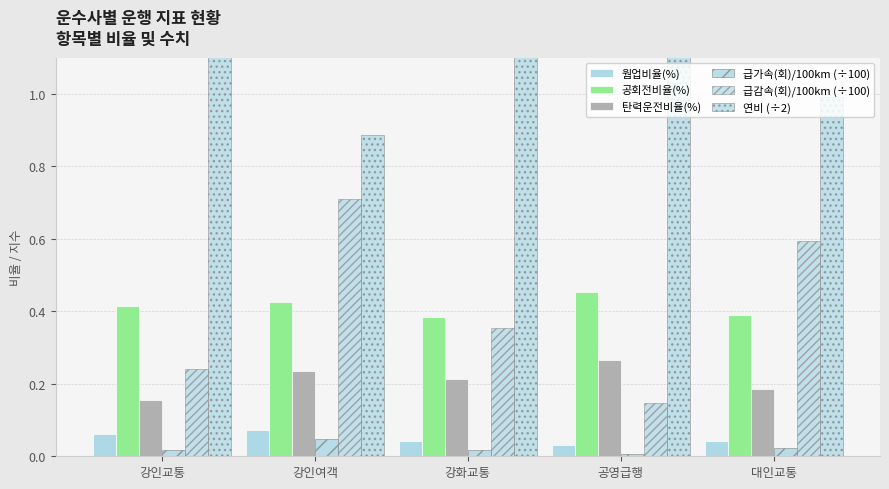

Between 강인교통 and 강인여객, which series saw the biggest shift?

급감속(회)/100km (÷100)